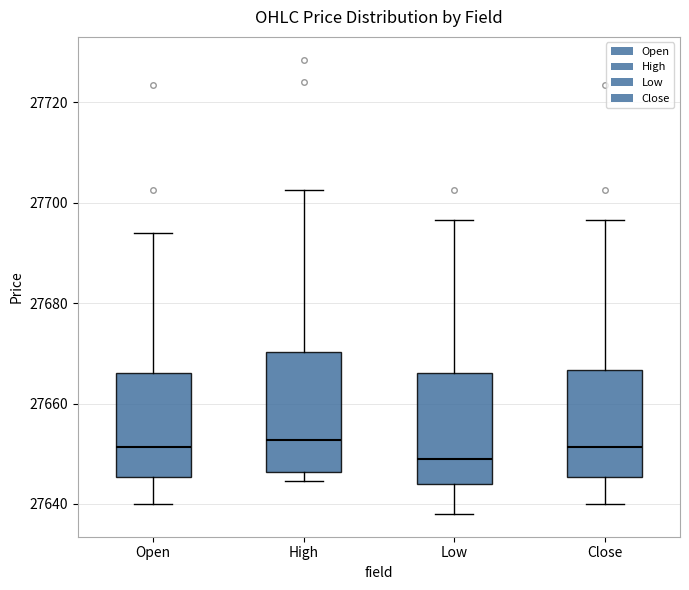

Reading left to right, transcribe this box plot: for each box, give where its median line is, the range the box spans, and where its two whiskers end, as read against the y-axis. The values are not printed on the chart, so give them approximately, as read against the axis.

Open: median 27652, box 27646 to 27666, whiskers 27640 to 27694
High: median 27652, box 27646 to 27670, whiskers 27644 to 27702
Low: median 27650, box 27644 to 27666, whiskers 27638 to 27696
Close: median 27652, box 27646 to 27666, whiskers 27640 to 27696